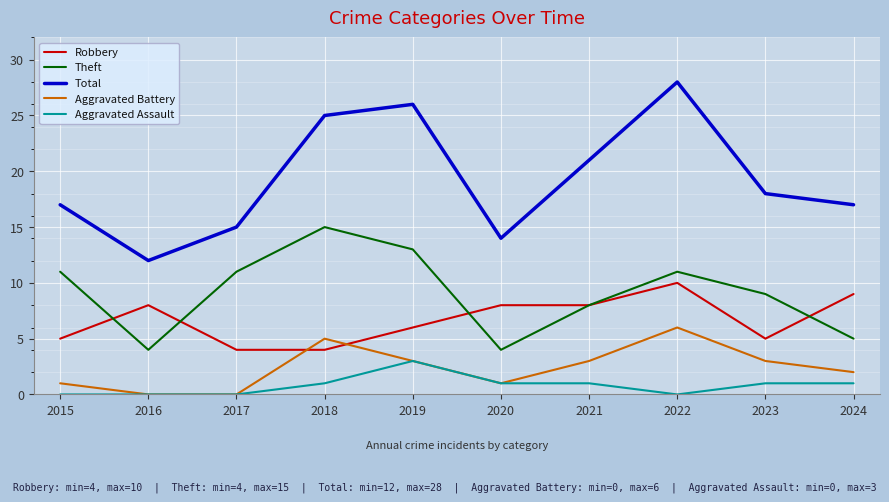

True or false: Aggravated Battery and Robbery intersect in this chart.

True